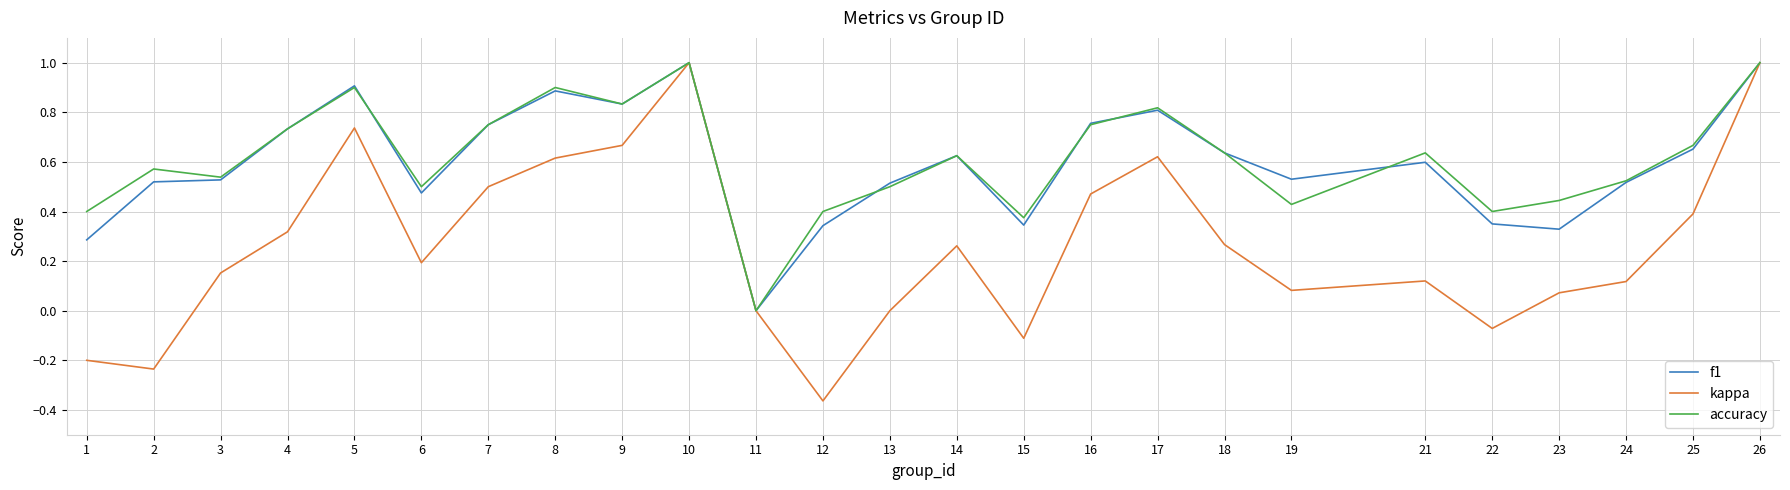

Is it true that accuracy equals 0.5 at 13?

True